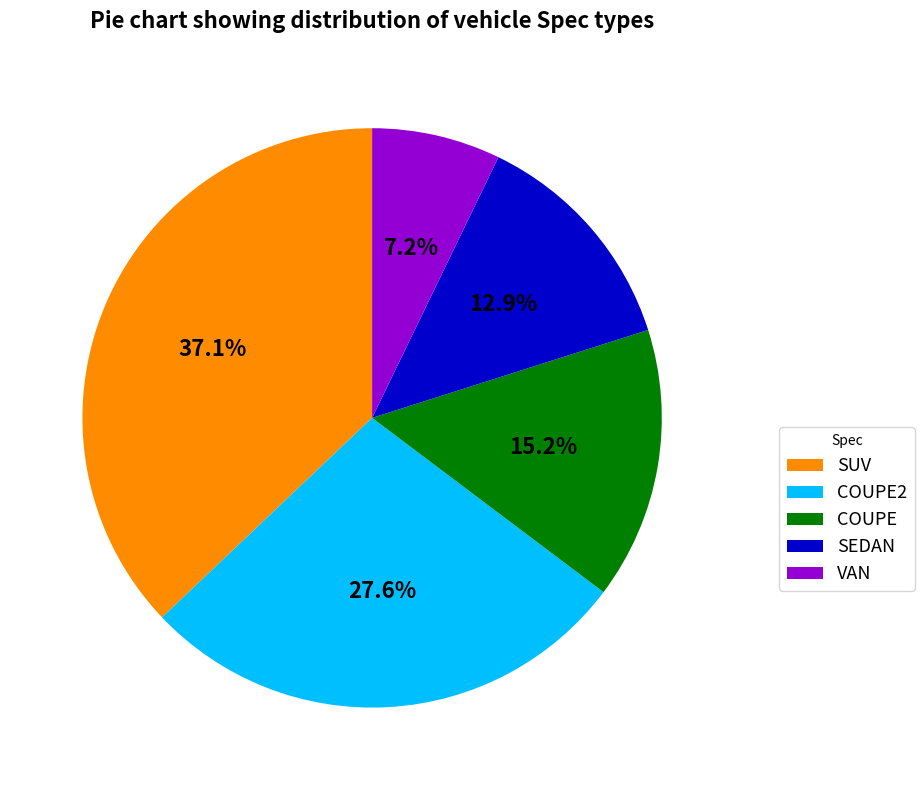

Rank the categories by value from highest to lowest.

SUV, COUPE2, COUPE, SEDAN, VAN